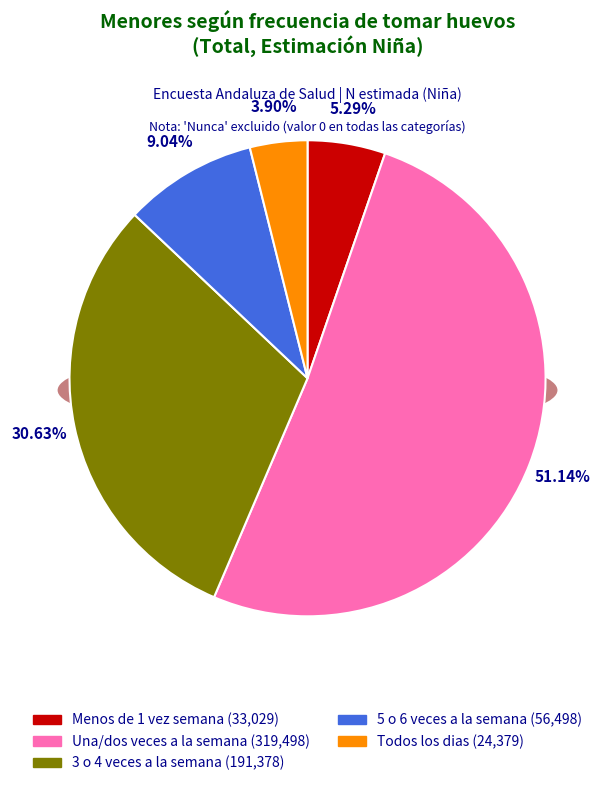

What percentage is the Todos los dias slice, to the nearest percent?

4%